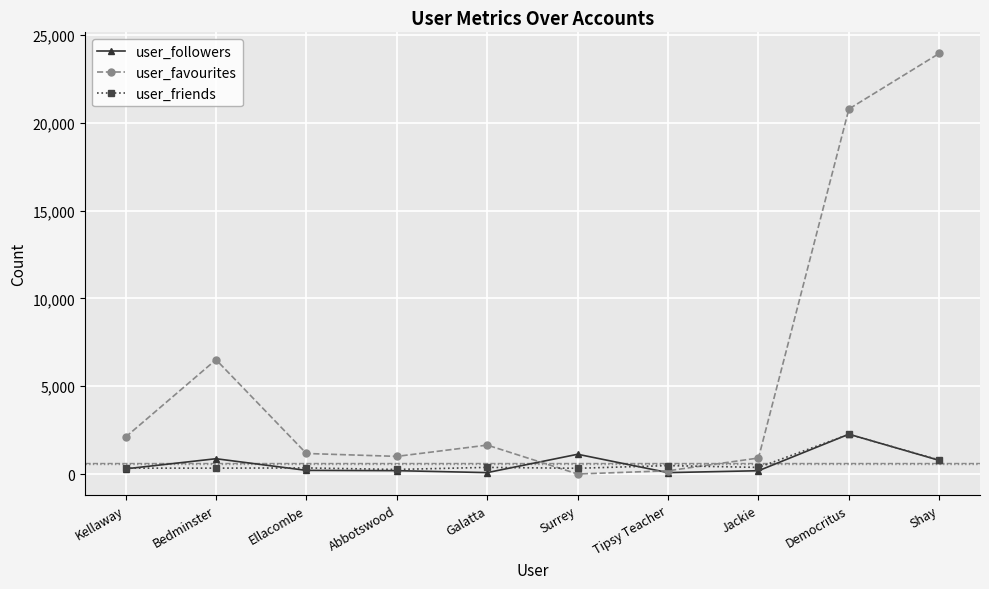

At how many categories does at least one series exceed 3689?

3